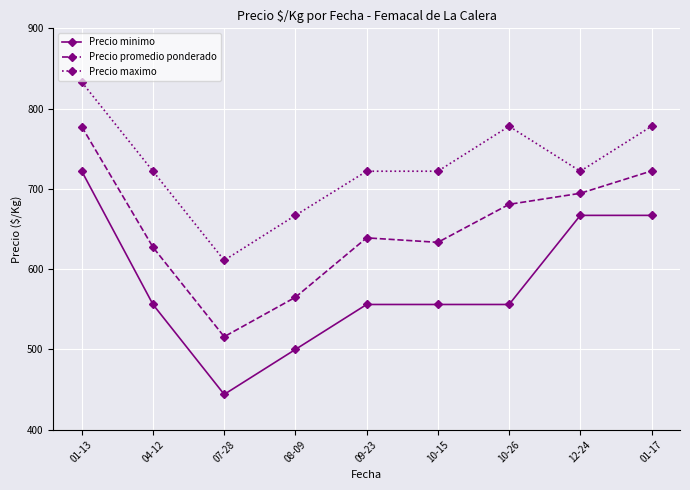

Between 01-13 and 04-12, which series saw the biggest shift?

Precio minimo